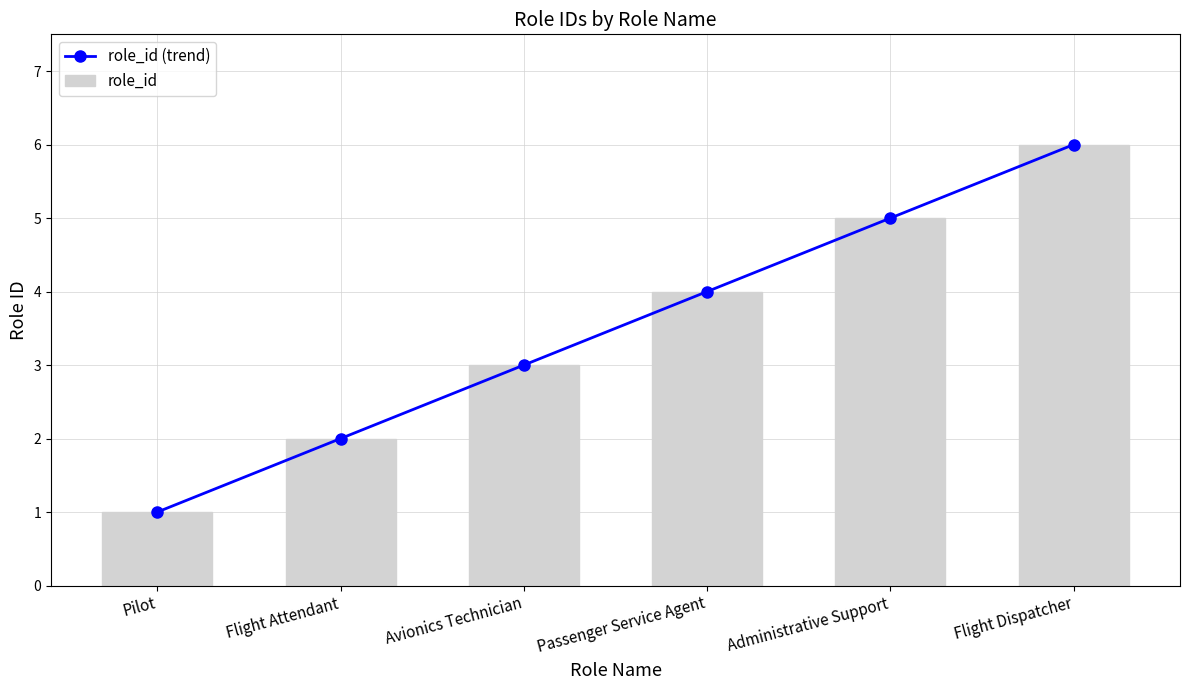

How many data points in role_id are less than 4?

3